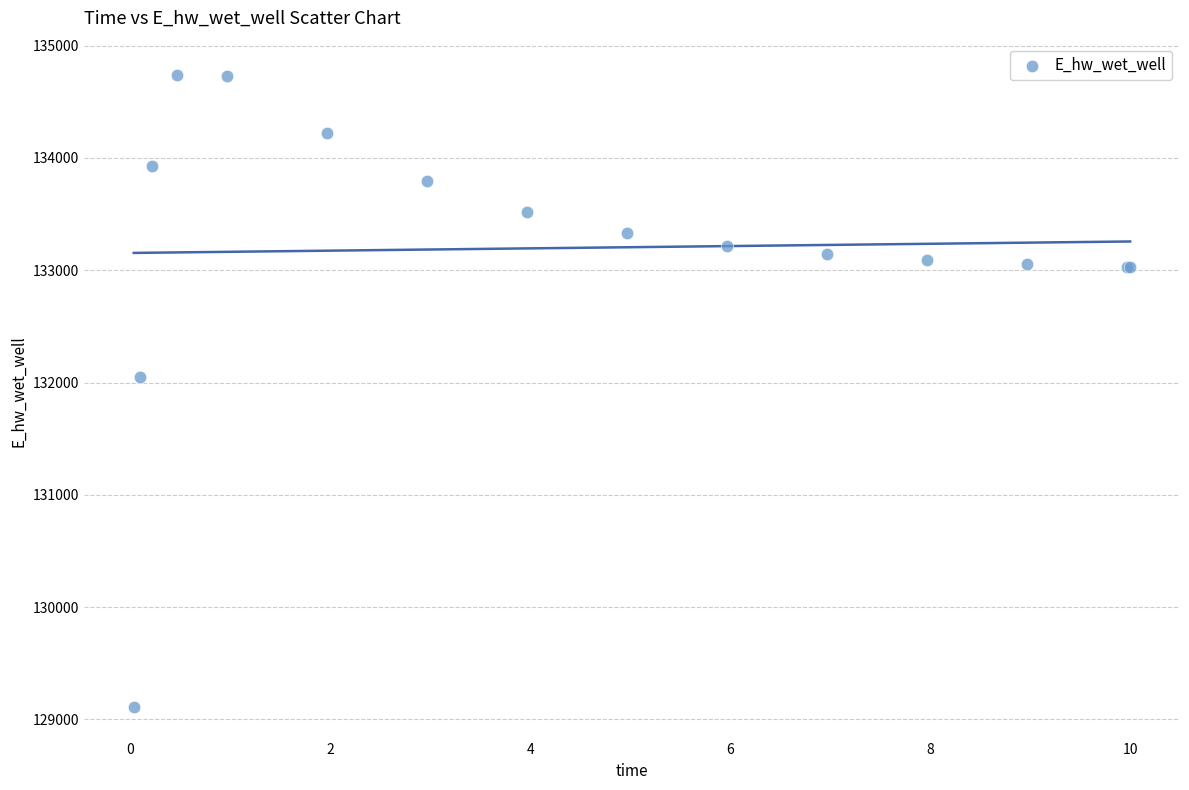

What Y value in the scatter plot is closest to 131924?

132047.2